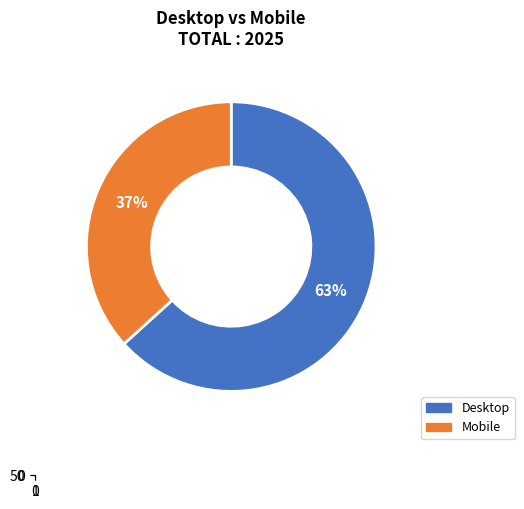

To the nearest percent, what is the difference between the largest and smallest slice percentages?

27%